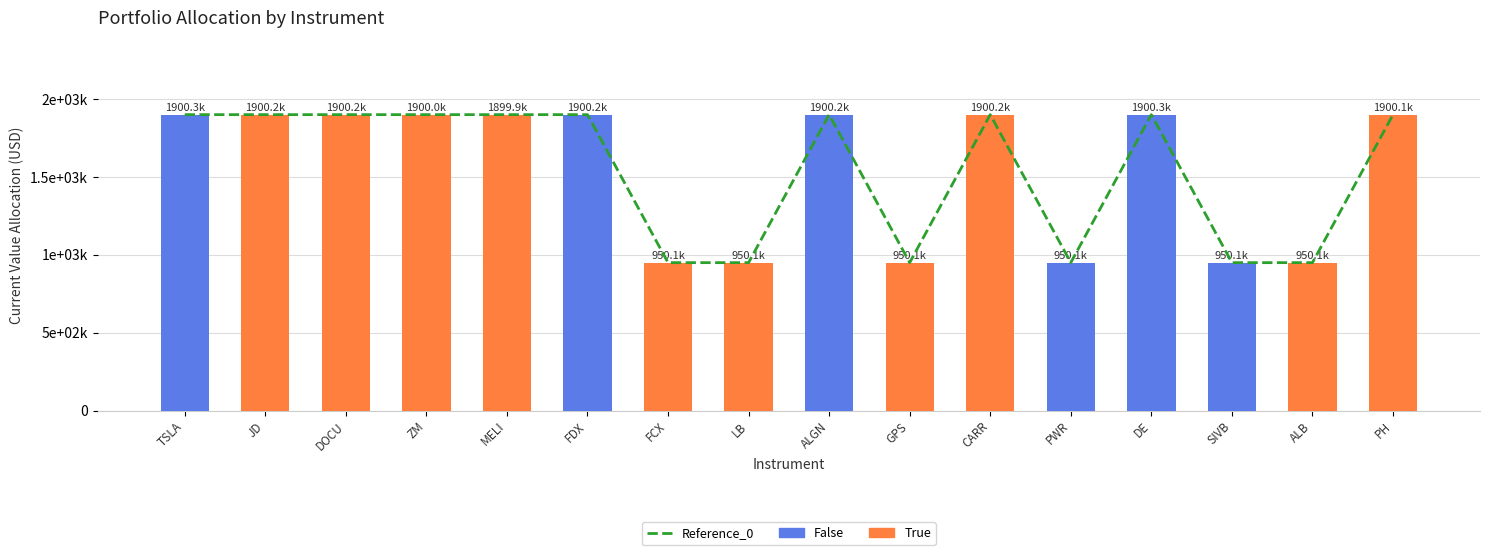

Where does the data first go above 1900172?

TSLA